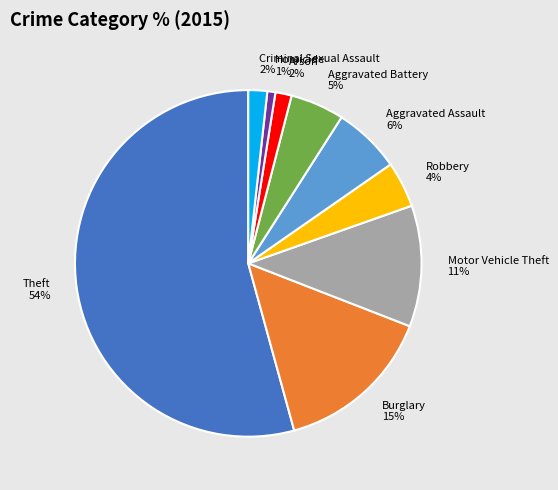

How many segments does this pie chart have?

9